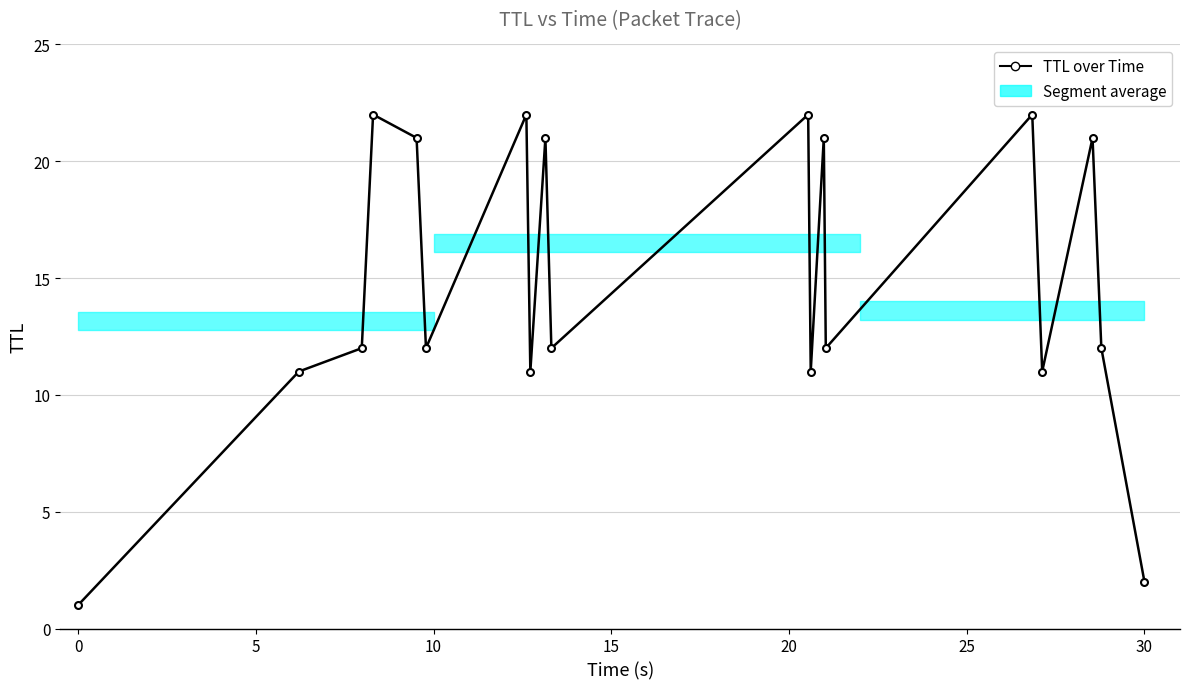

How many interior local peaks (higher than both neighbors) does the data have?

7